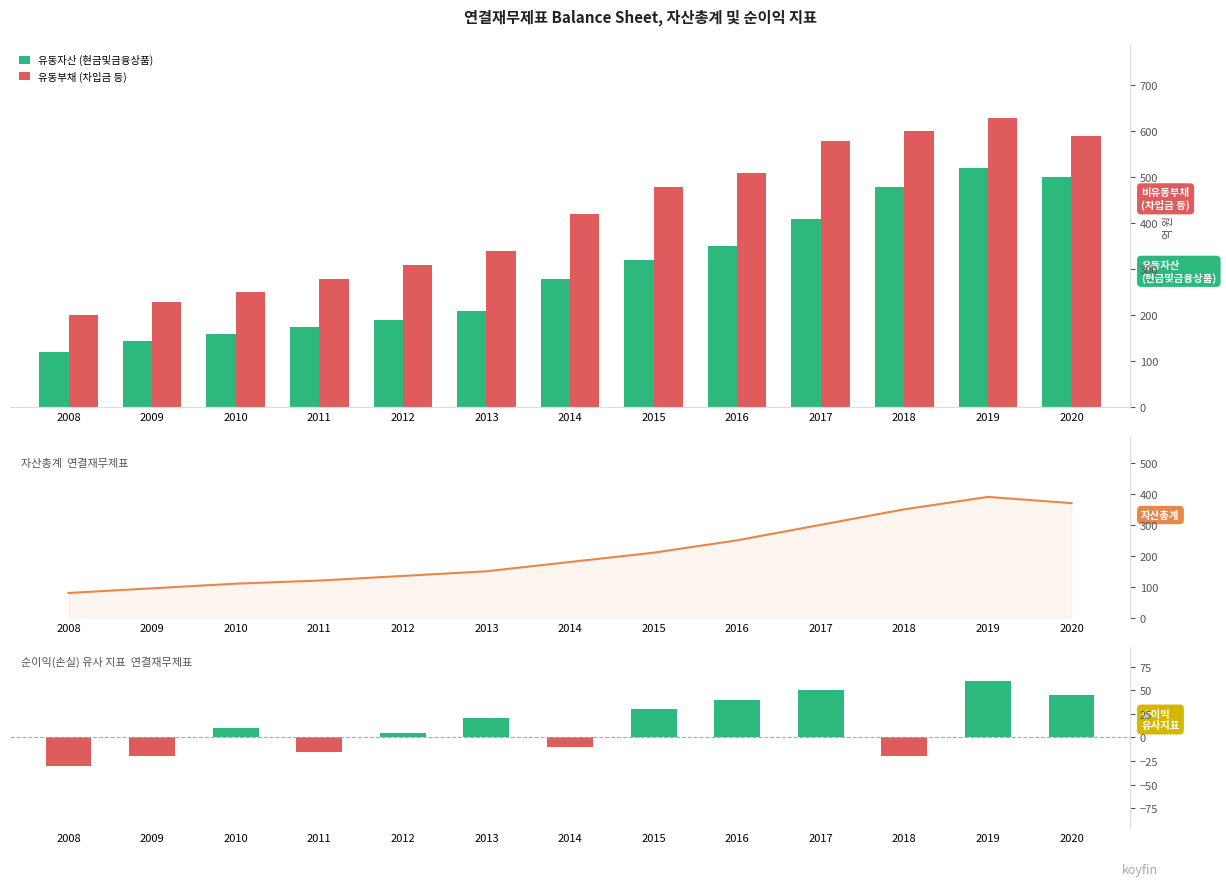

Between 2014 and 2009, which is larger?

2014